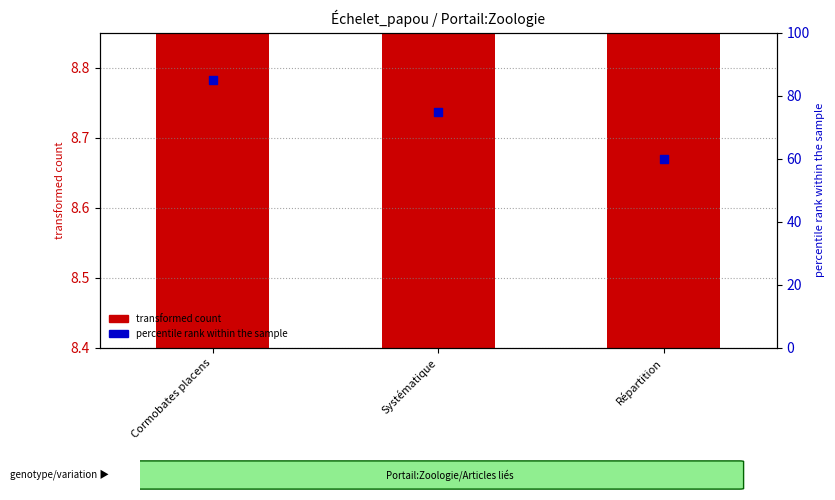

At how many categories does at least one series exceed 56?

3